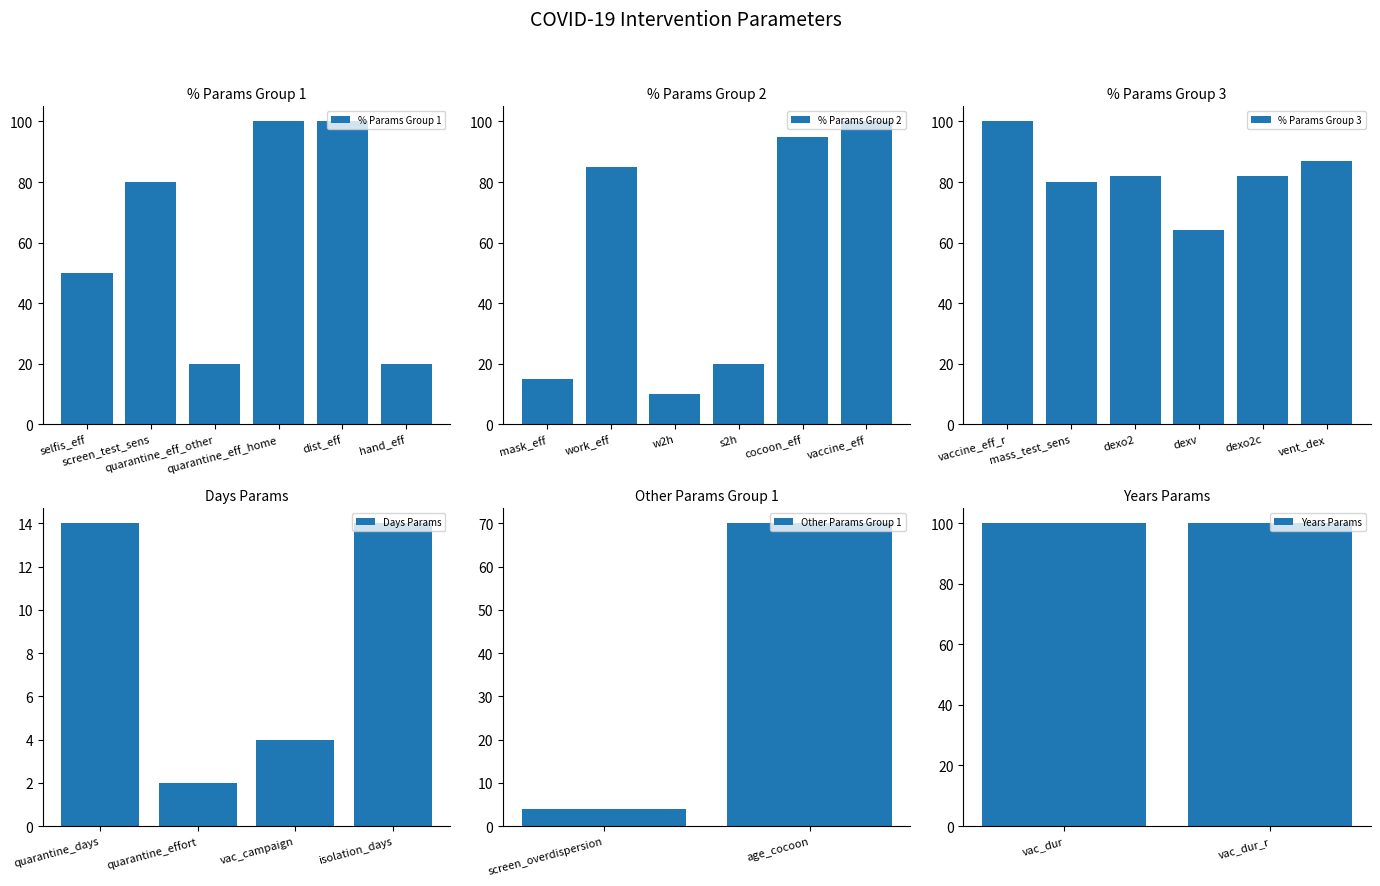

The value at quarantine_eff_home is 100. True or false?

True